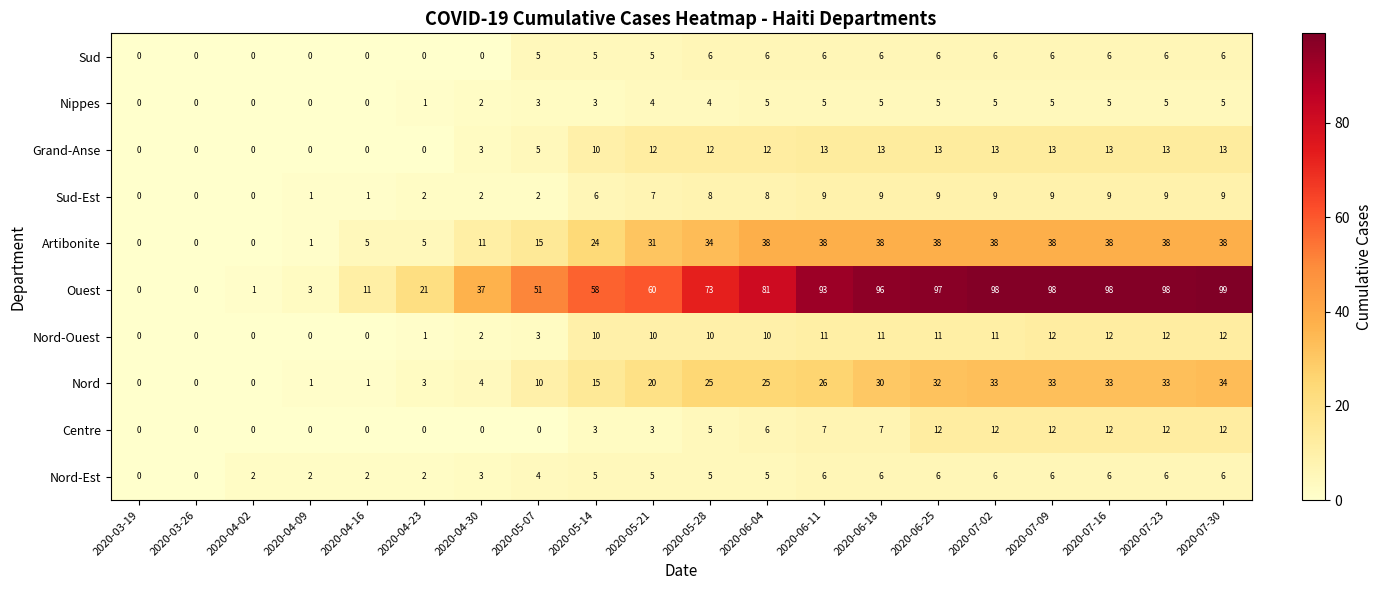

Is it true that Nord-Est equals 2 at 2020-06-11?

False